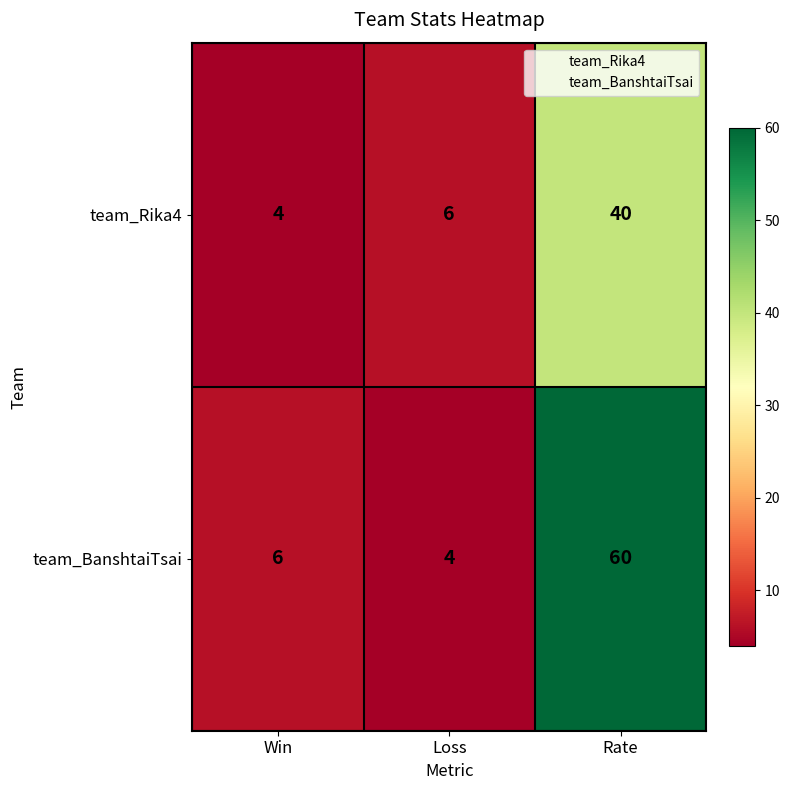

What is the sum of all team_BanshtaiTsai values?

70